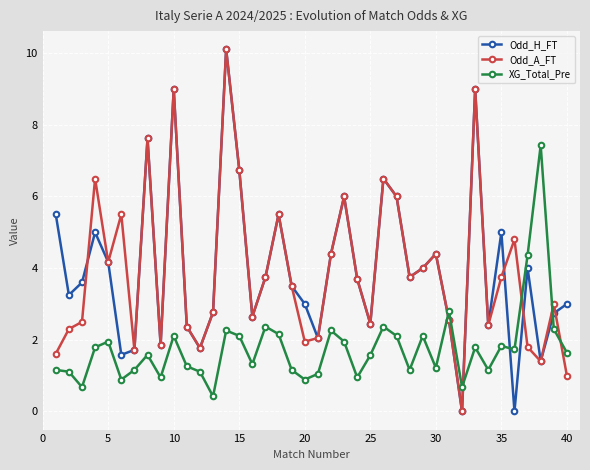

What are all the series names shown in the legend?

Odd_H_FT, Odd_A_FT, XG_Total_Pre